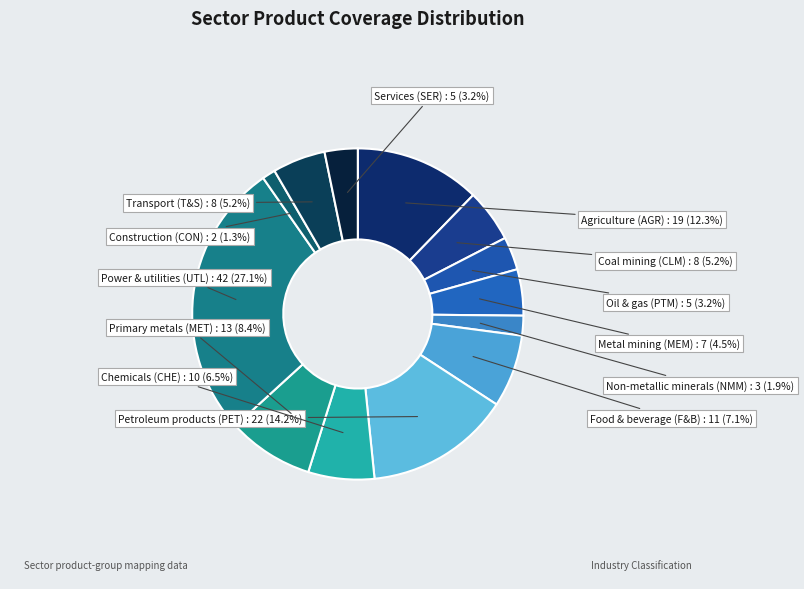

Do Power & utilities (UTL) and Metal mining (MEM) together represent more than half of the pie?

No